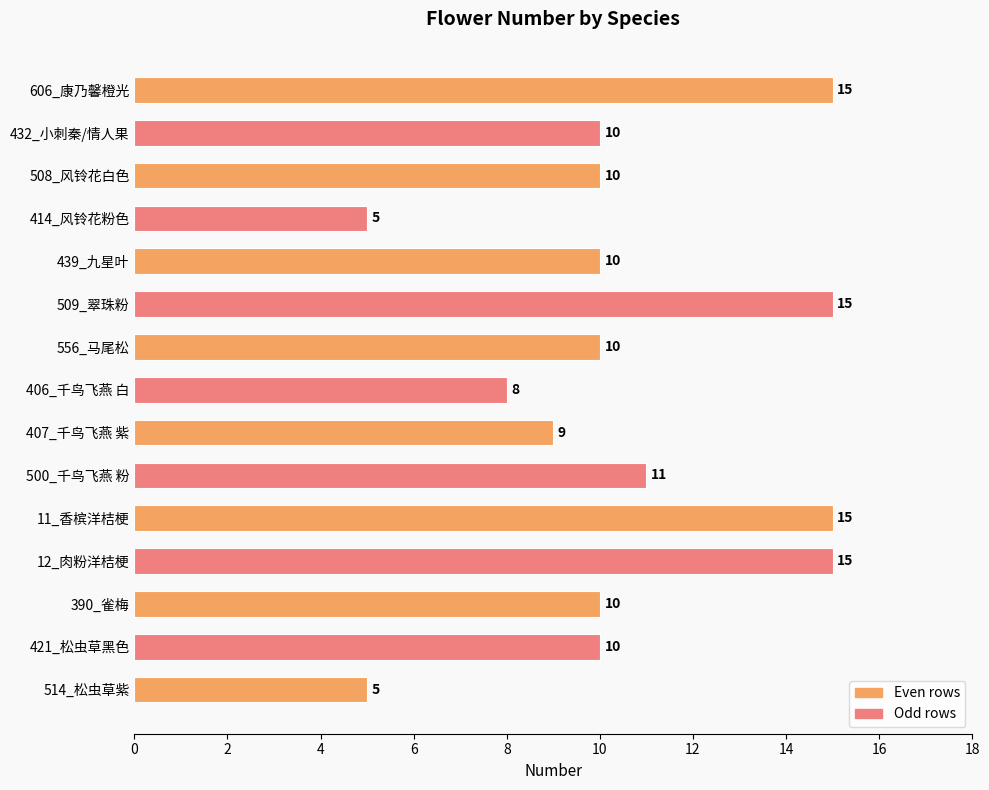

What is the label of the 12th bar from the top?

12_肉粉洋桔梗